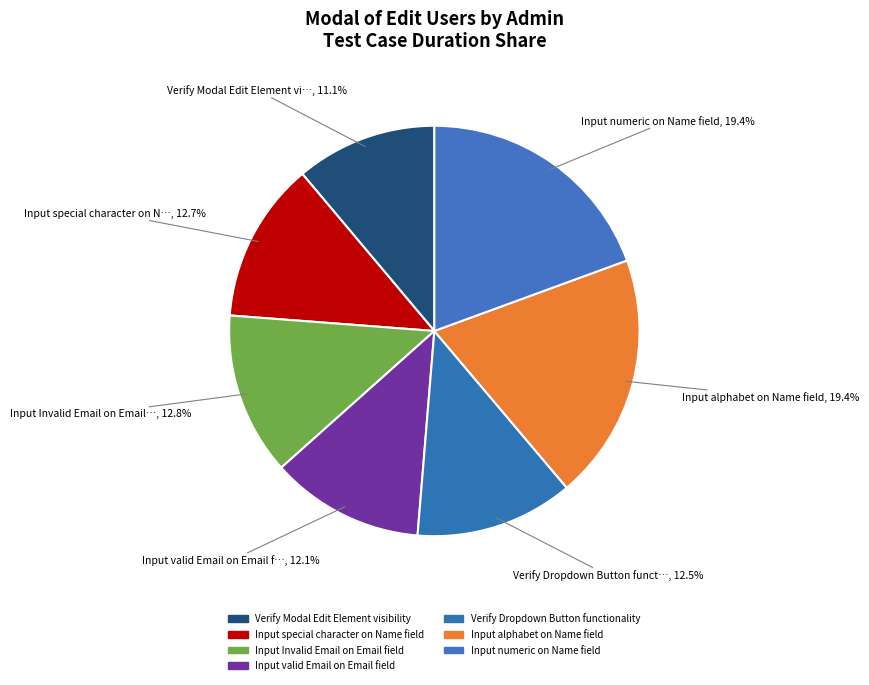

Rank the categories by value from highest to lowest.

Input alphabet on Name field, Input numeric on Name field, Input Invalid Email on Email field, Input special character on Name field, Verify Dropdown Button functionality, Input valid Email on Email field, Verify Modal Edit Element visibility